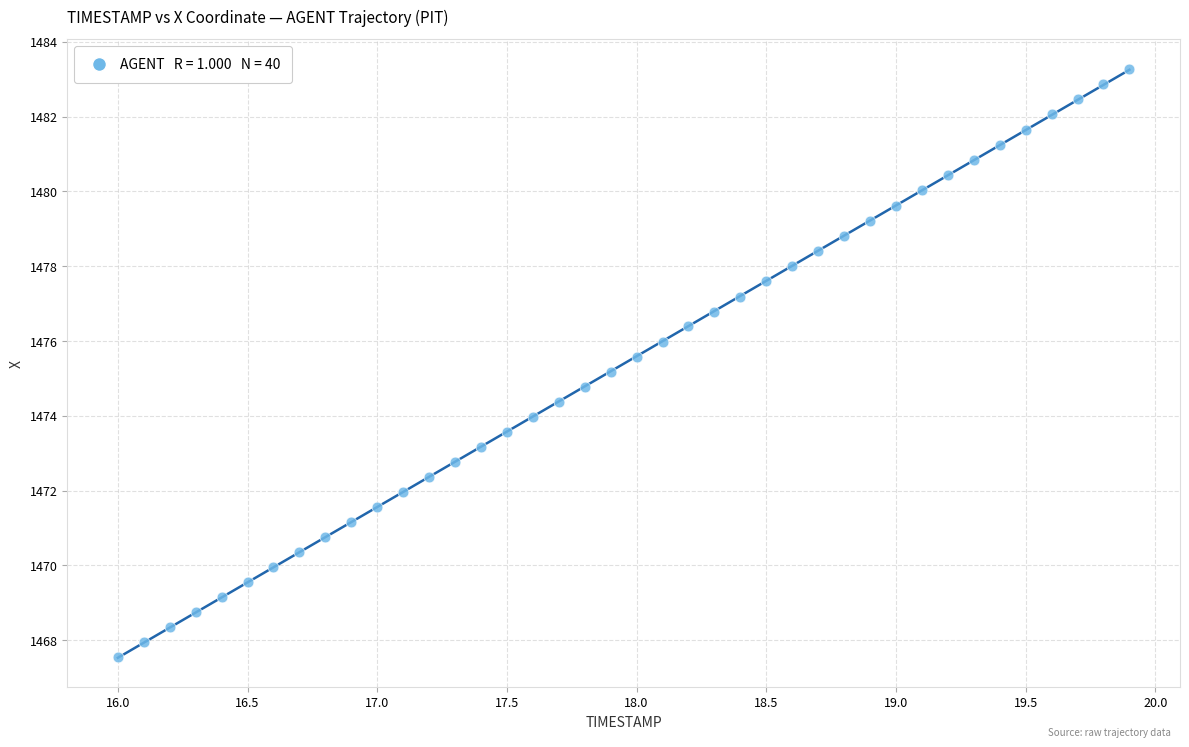

What is the range of Y values (max minus min)?

15.7